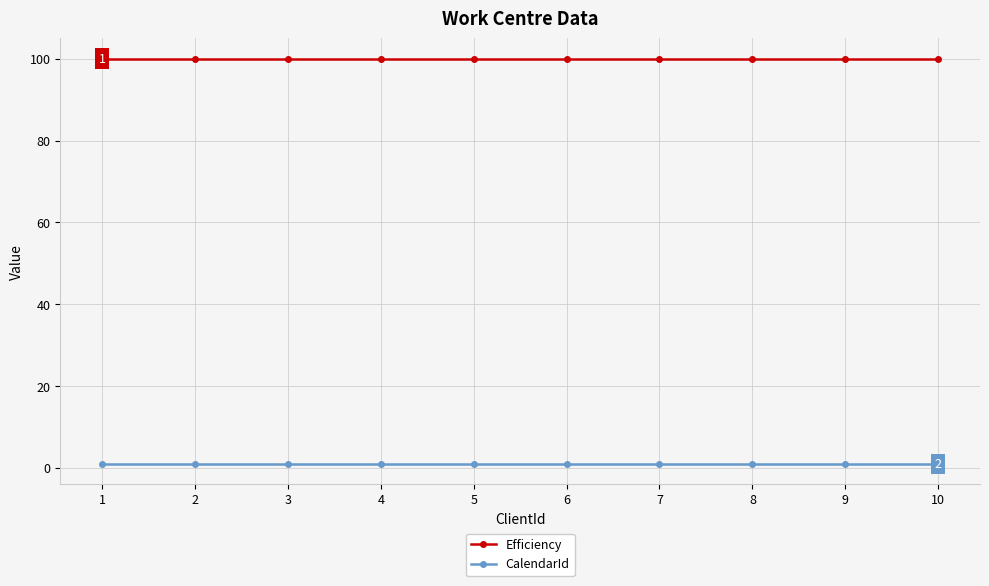

Is the value of CalendarId at 10 greater than the value of Efficiency at 8?

No